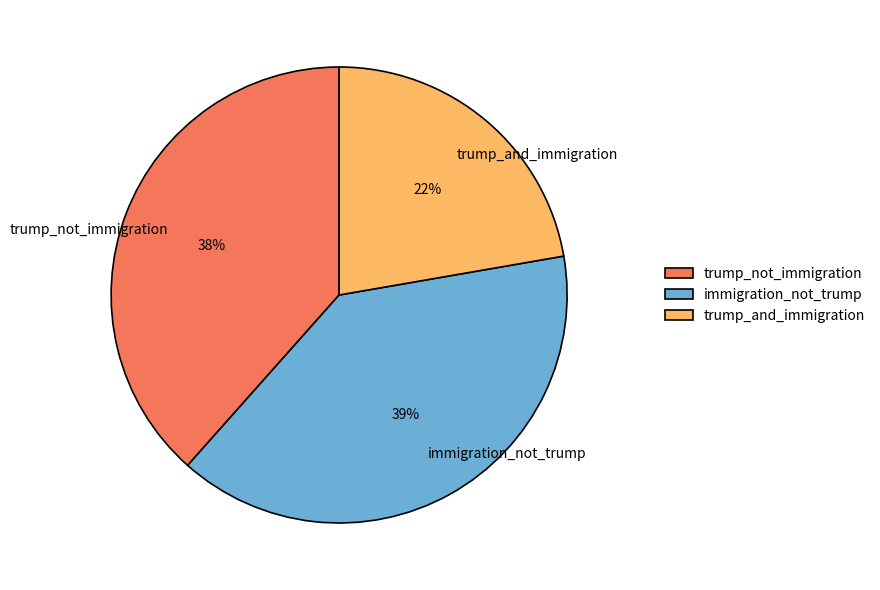

What percentage is the trump_not_immigration slice, to the nearest percent?

38%